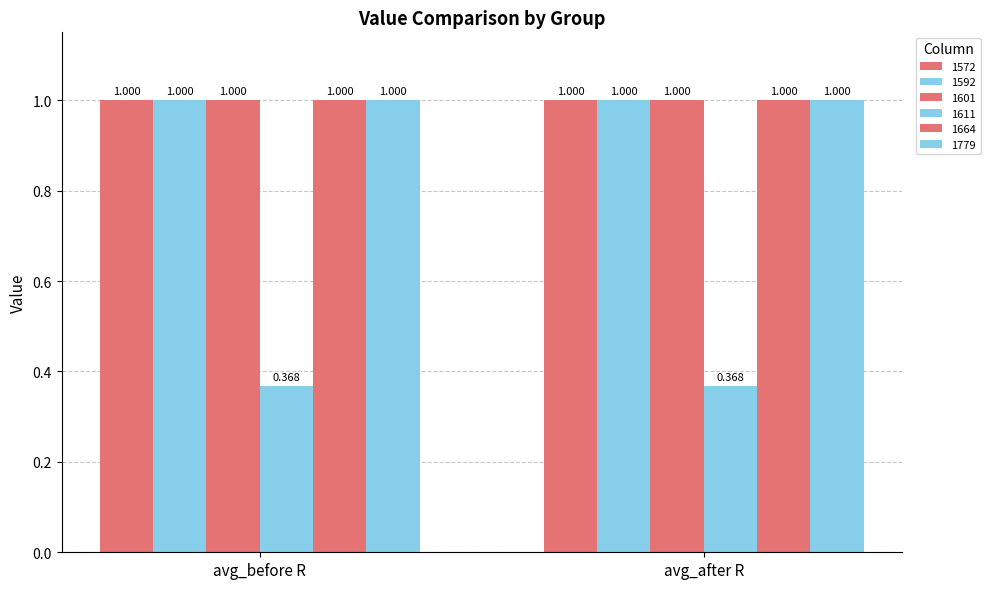

At which category is the sum across all series the highest?

avg_before R